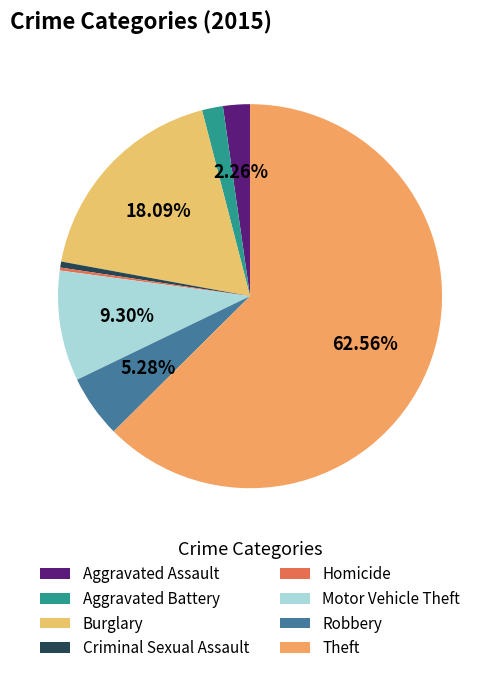

What is the change in value from Burglary to Theft?

+177